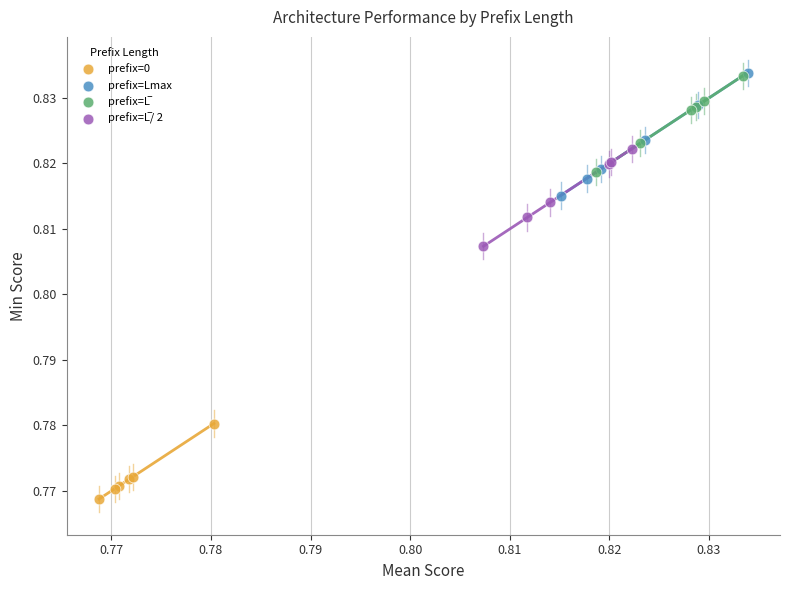

Which series reaches the minimum Y coordinate?

prefix=0